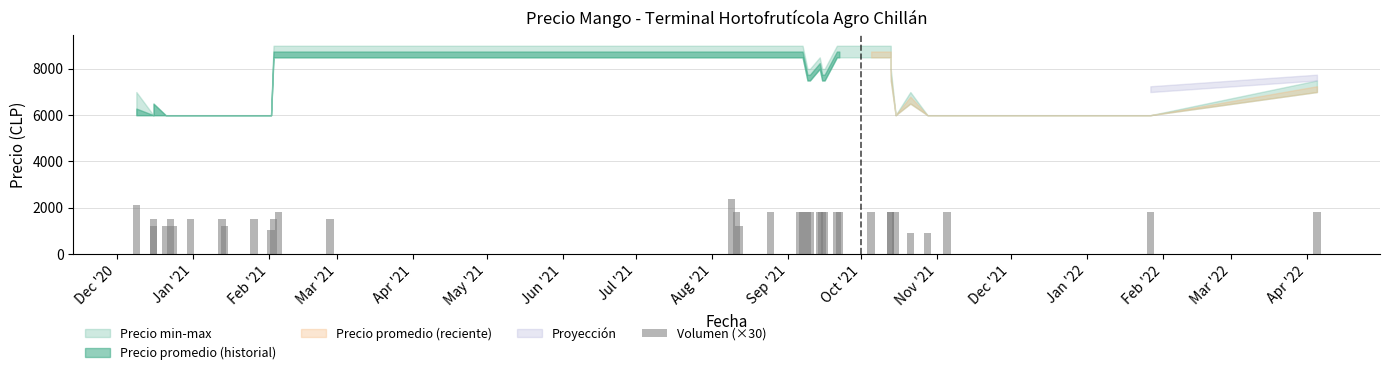

The value of Precio promedio ponderado at 2022-01-27 is 6000. True or false?

True